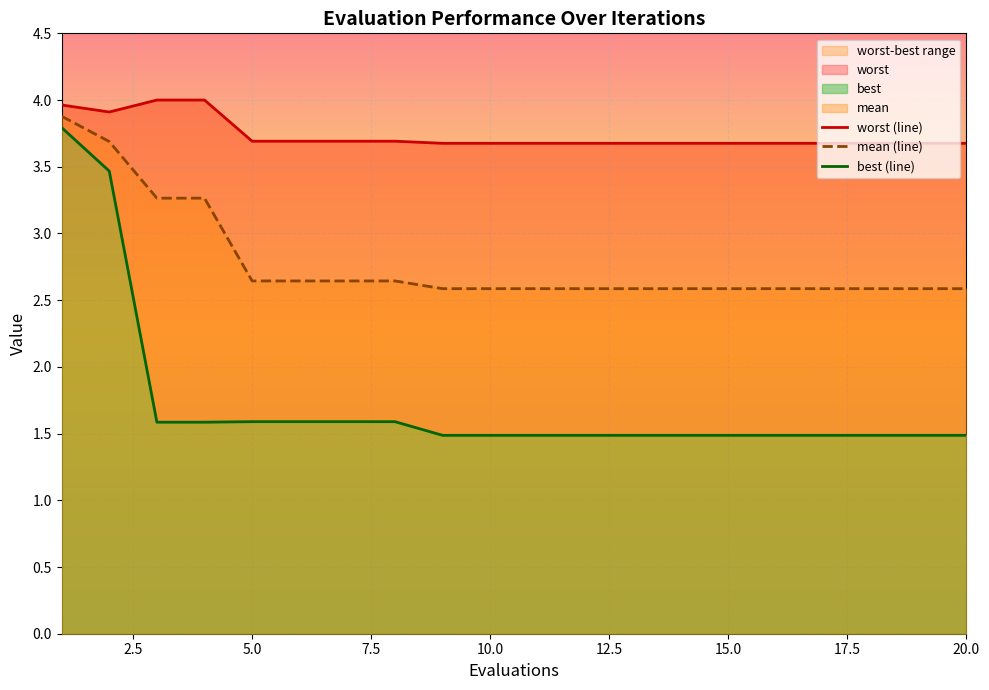

Reading left to right, list all the values displayed in this chart.

mean: 1=3.9	2=3.7	3=3.3	4=3.3	5=2.6	6=2.6	7=2.6	8=2.6	9=2.6	10=2.6	11=2.6	12=2.6	13=2.6	14=2.6	15=2.6	16=2.6	17=2.6	18=2.6	19=2.6	20=2.6
best: 1=3.8	2=3.5	3=1.6	4=1.6	5=1.6	6=1.6	7=1.6	8=1.6	9=1.5	10=1.5	11=1.5	12=1.5	13=1.5	14=1.5	15=1.5	16=1.5	17=1.5	18=1.5	19=1.5	20=1.5
worst: 1=4.0	2=3.9	3=4.0	4=4.0	5=3.7	6=3.7	7=3.7	8=3.7	9=3.7	10=3.7	11=3.7	12=3.7	13=3.7	14=3.7	15=3.7	16=3.7	17=3.7	18=3.7	19=3.7	20=3.7